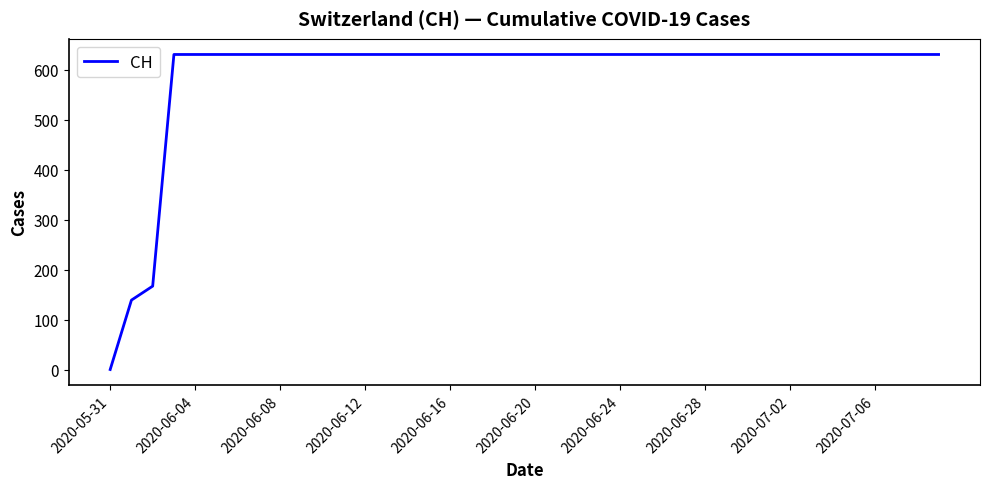

What is the sum of all values?

23653